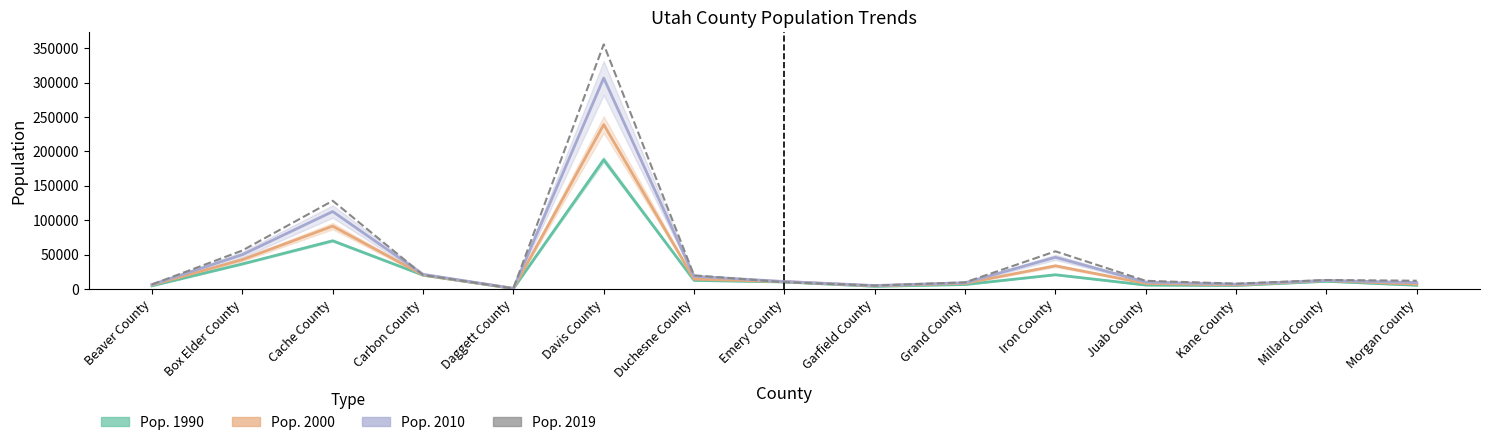

Is the value of Pop. 2010 at Emery County greater than the value of Pop. 2000 at Morgan County?

Yes